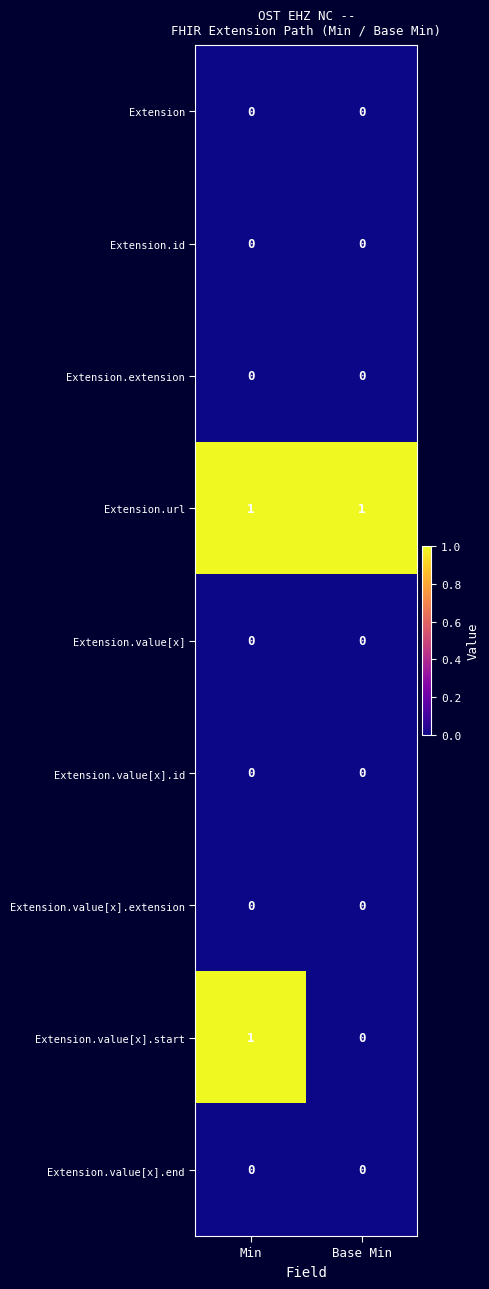

Which series has the widest spread of values?

Extension.value[x].start